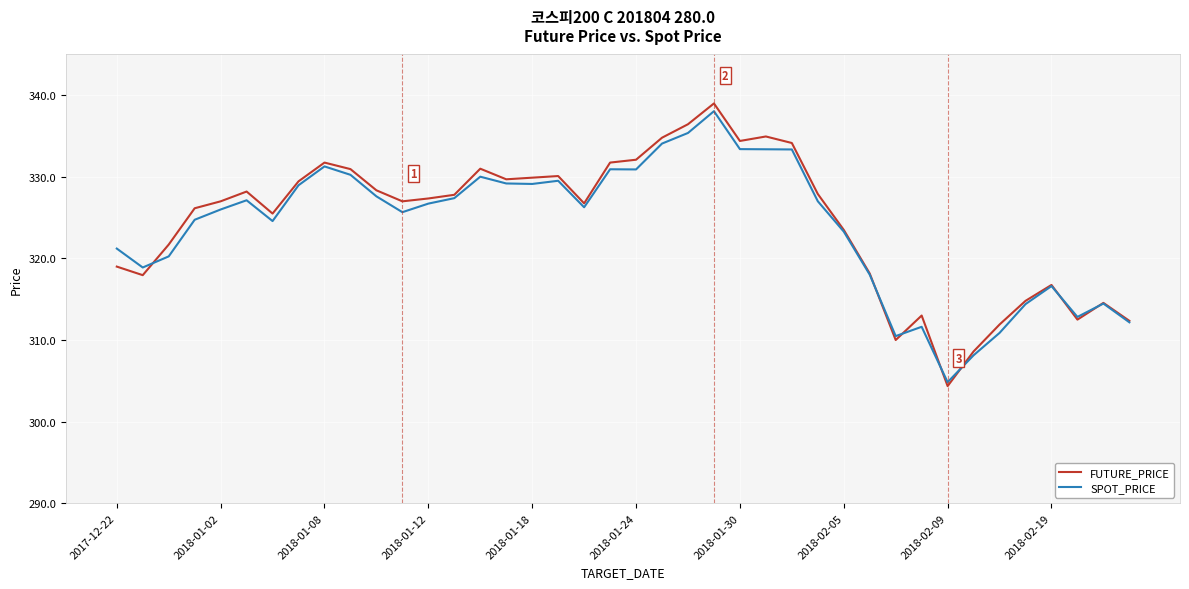

What is the maximum value shown in the chart?

339.0